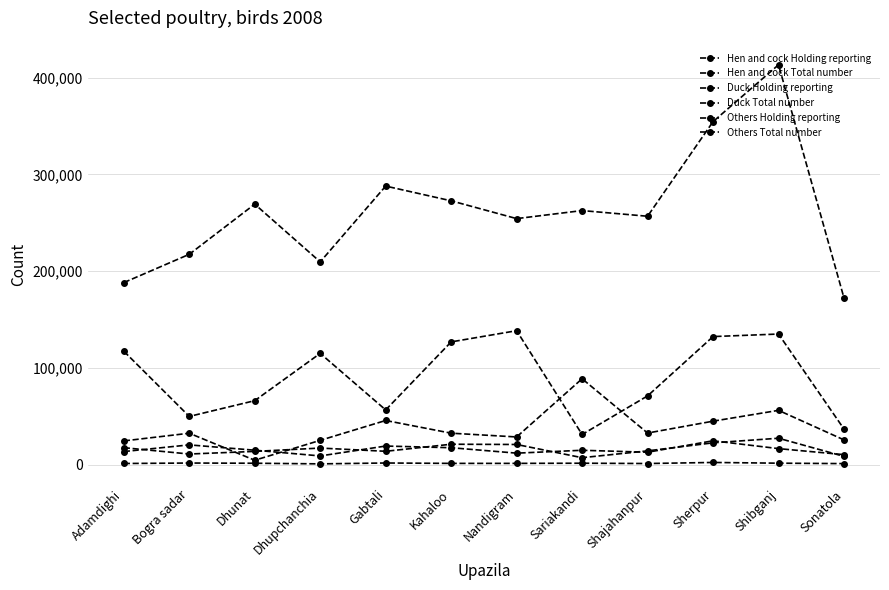

The value of Hen and cock Total number at Sariakandi is 262661. True or false?

True